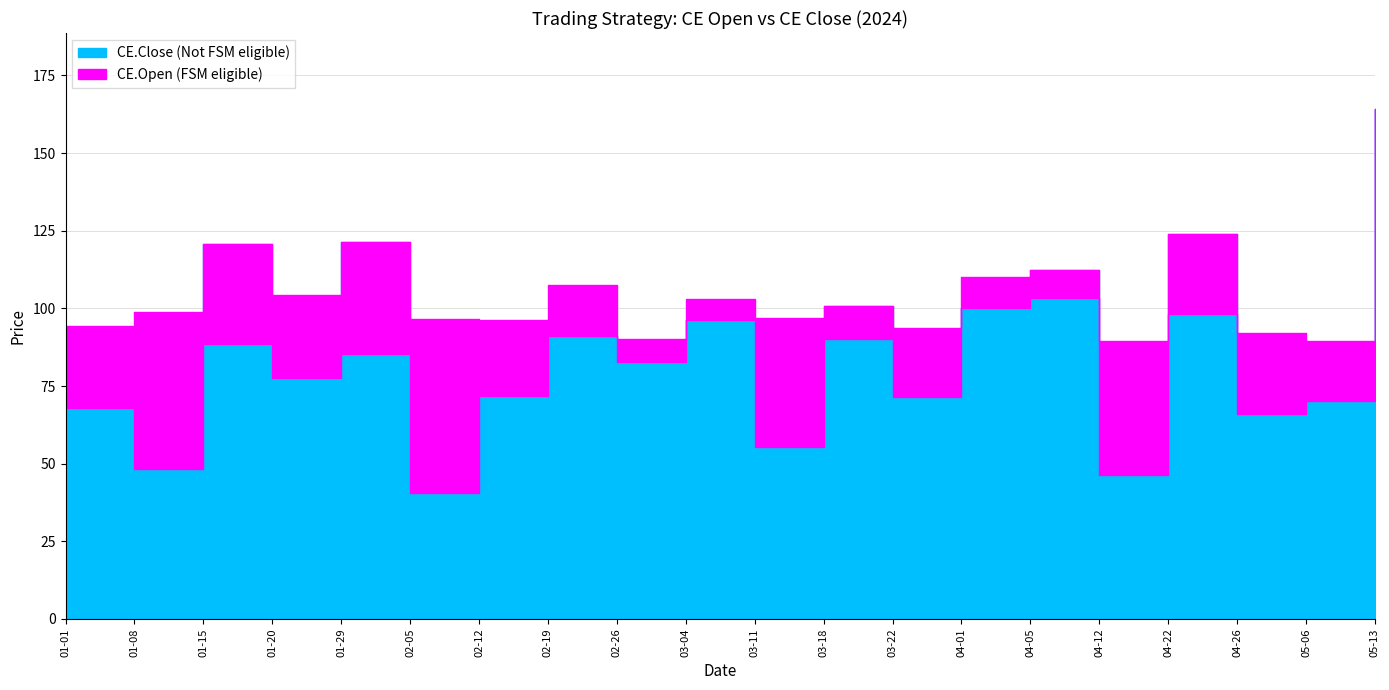

Rank the series by their maximum value, from lowest to highest.

CE.Open, CE.Close